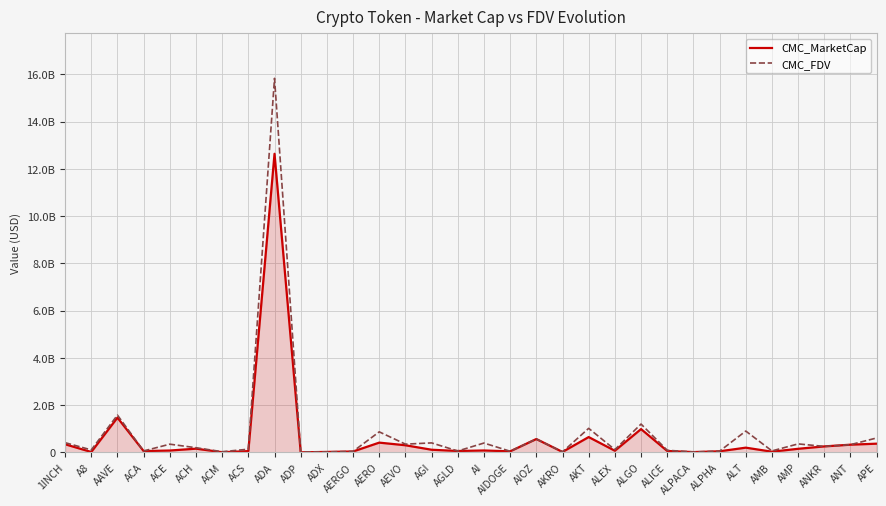

At how many categories does at least one series exceed 13157523866?

1